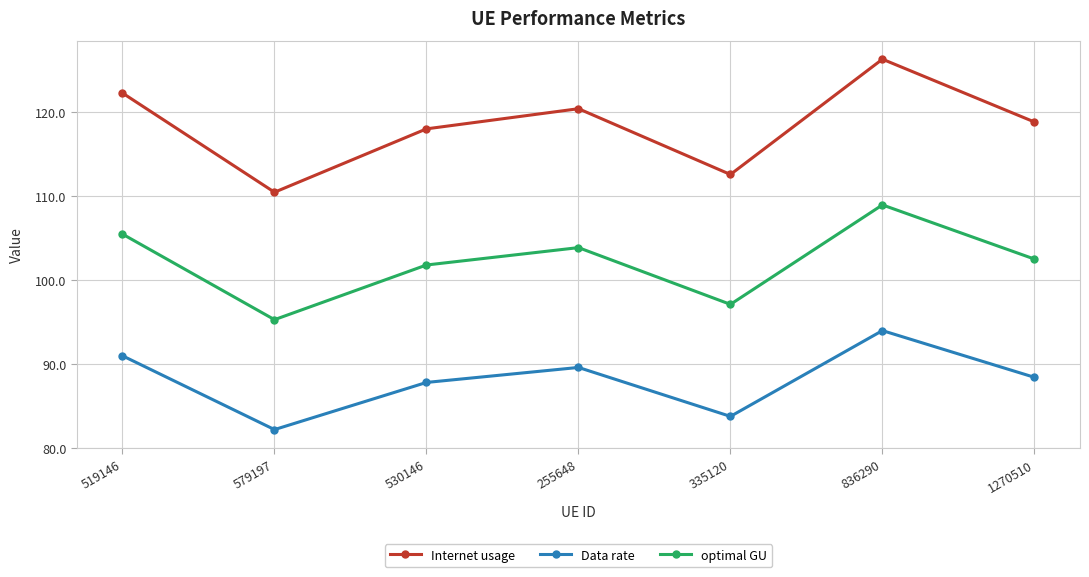

How many interior local valleys does the optimal GU series have?

2